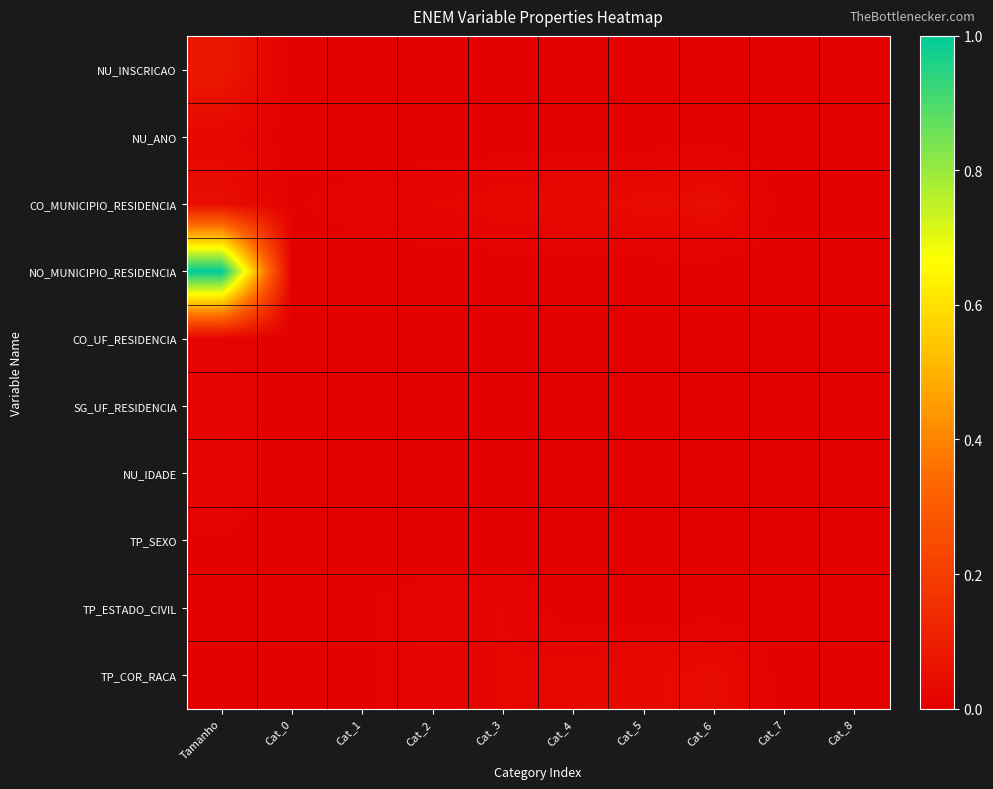

How many series are shown in this chart?

10